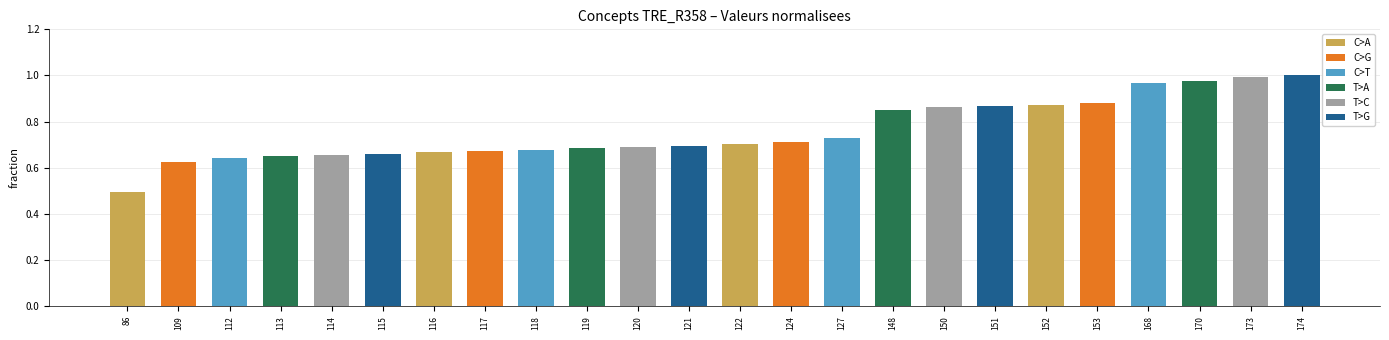

At which category does the chart reach its minimum across all series?

86